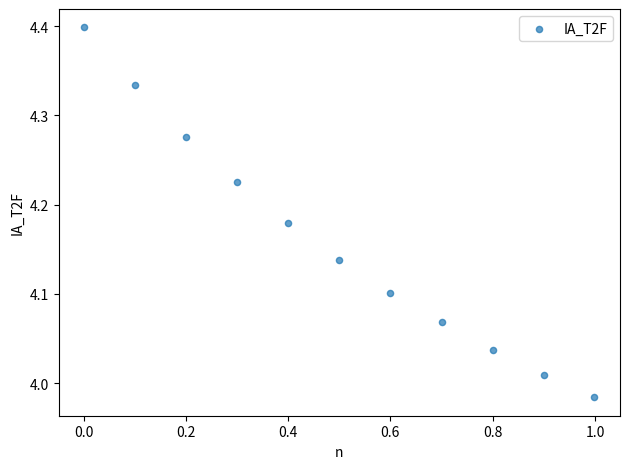

What is the range of Y values (max minus min)?

0.4